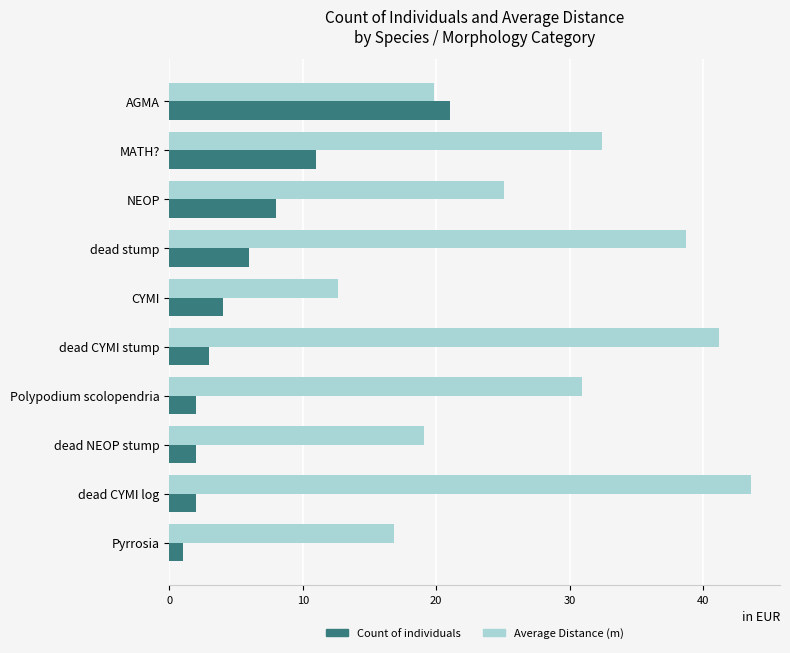

Which category has the highest value in the Average Distance (m) series?

dead CYMI log